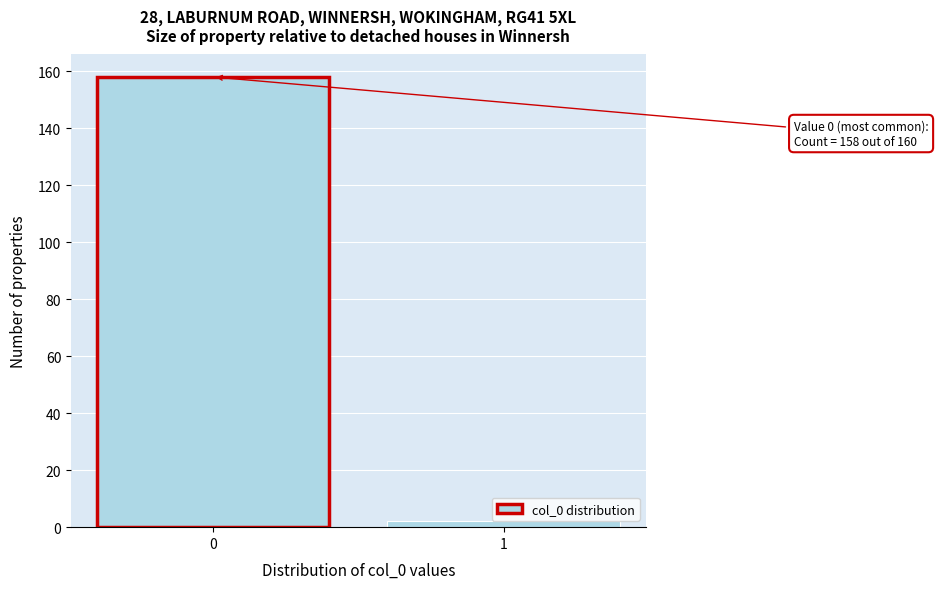

Reading left to right, extract all data points from this chart.

0=158	1=2